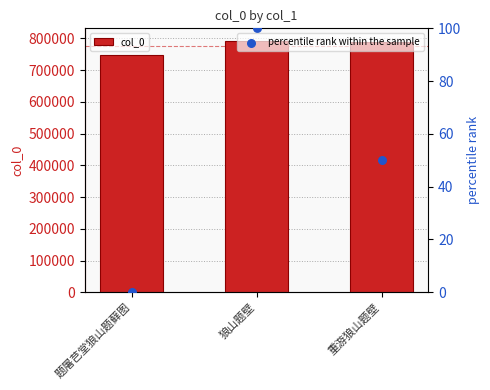

Which series reaches the minimum Y coordinate?

percentile rank within the sample